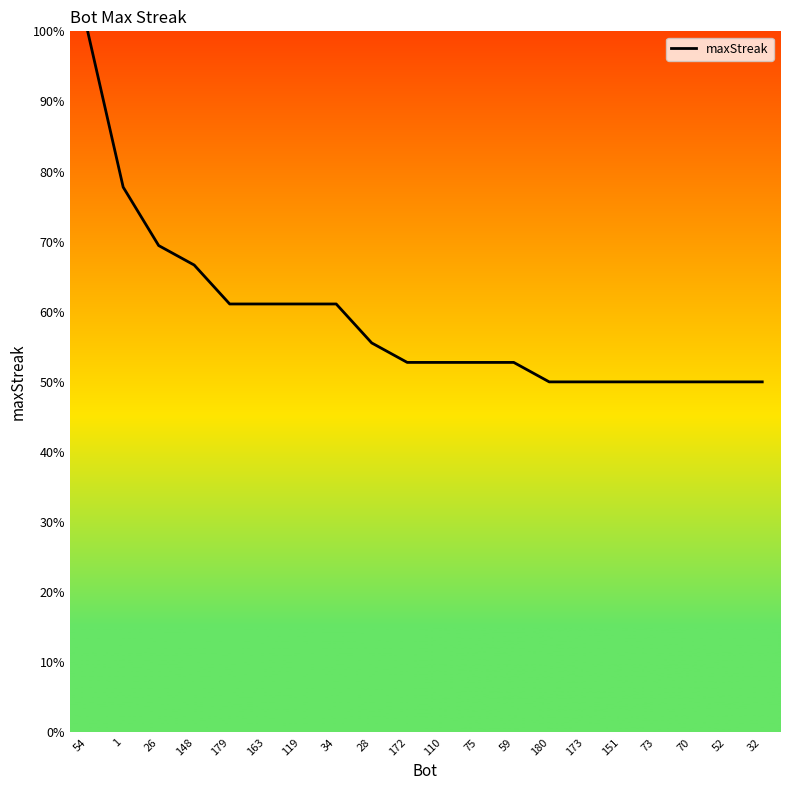

What position from the left is 75?

12